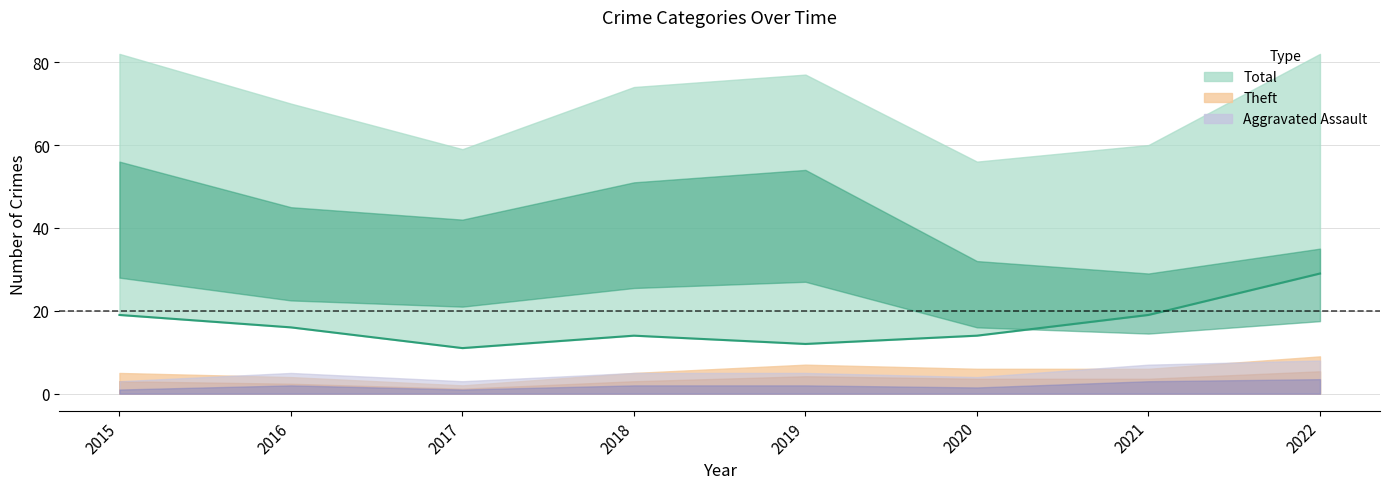

List the labels in order of value, largest first.

2022, 2015, 2021, 2016, 2018, 2020, 2019, 2017